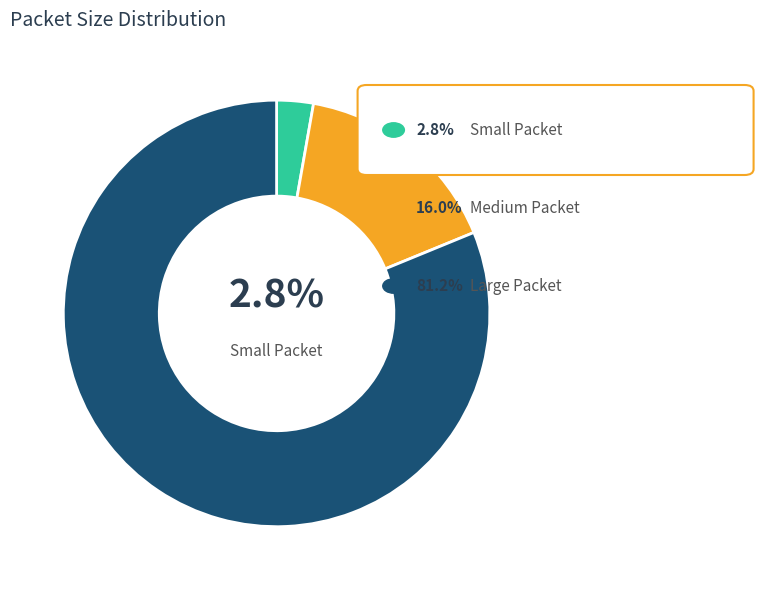

Is there any slice that represents more than half of the pie?

Yes